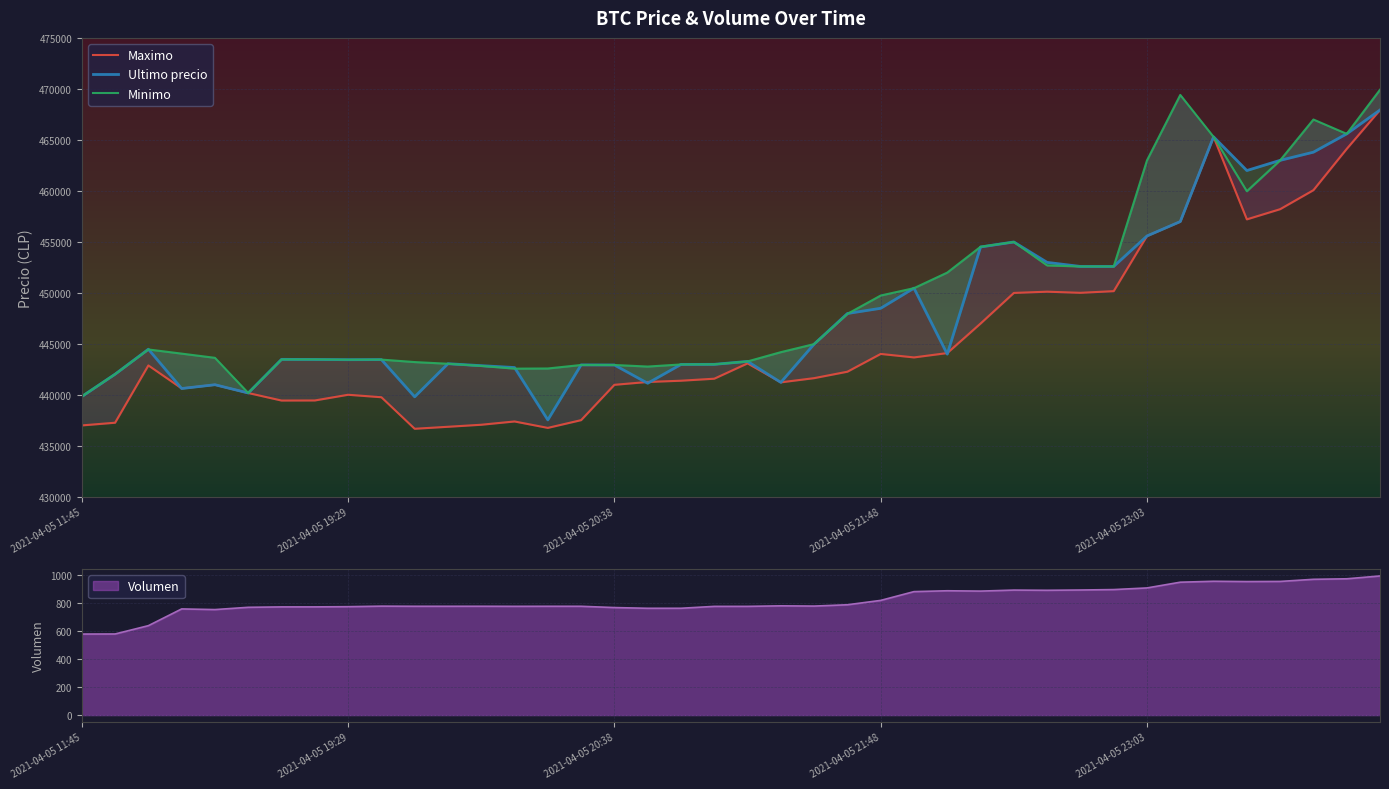

Between 2021-04-05 23:03 and 12, which series saw the biggest shift?

Maximo